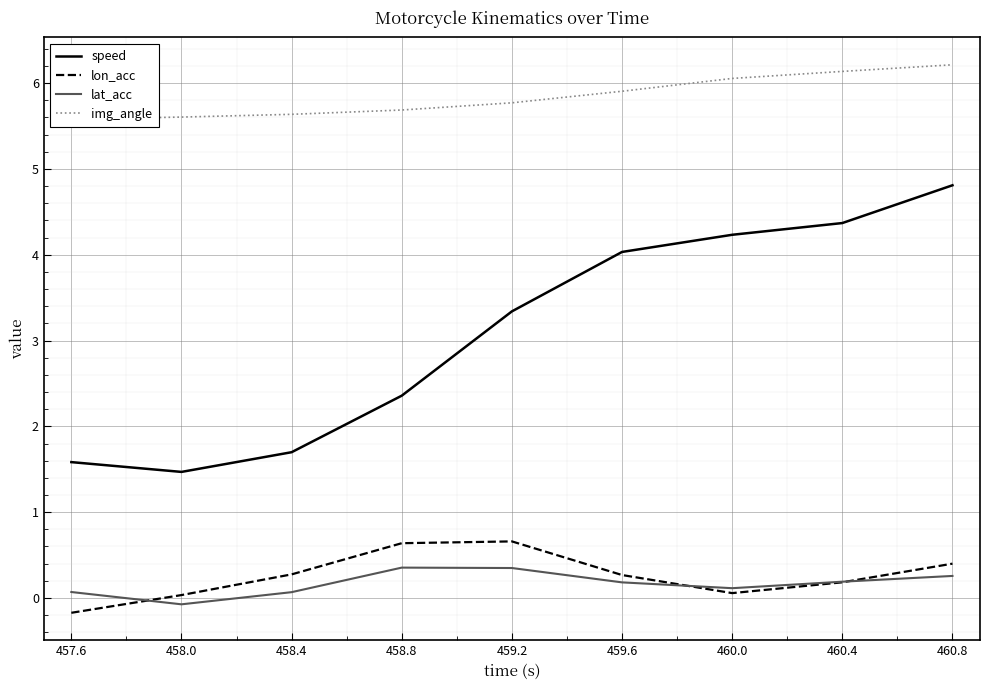

The speed series shows 2.3 at 457.6. True or false?

False